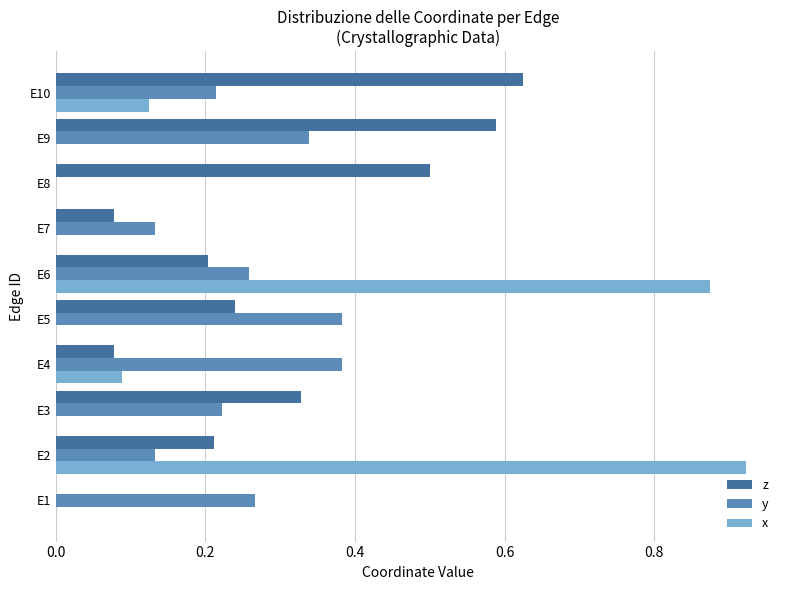

The value of x at E2 is 1.3. True or false?

False